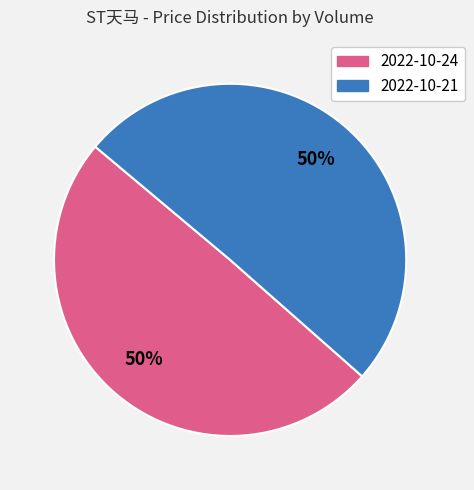

Approximately how many times larger is the value at 2022-10-21 compared to 2022-10-24?

1.0